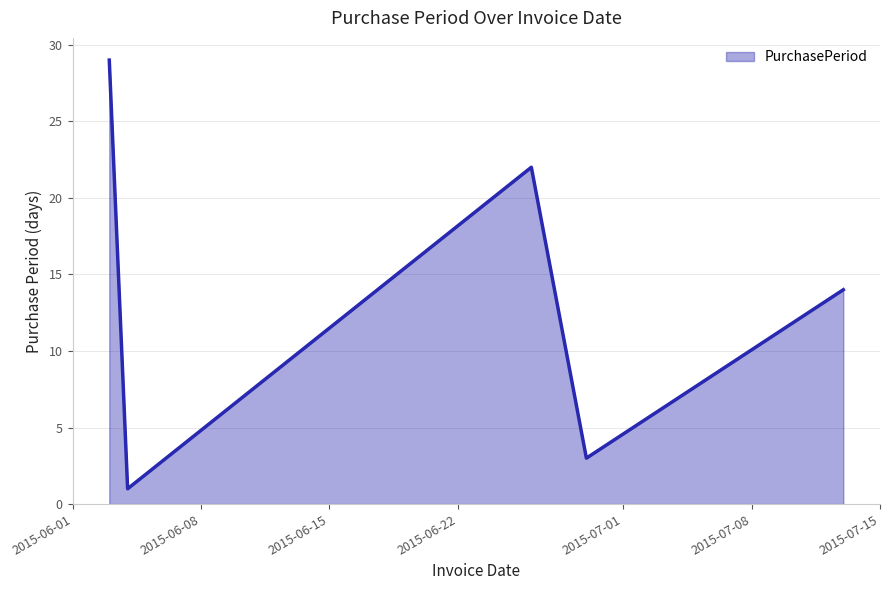

How many interior local valleys (lower than both neighbors) does the data have?

2